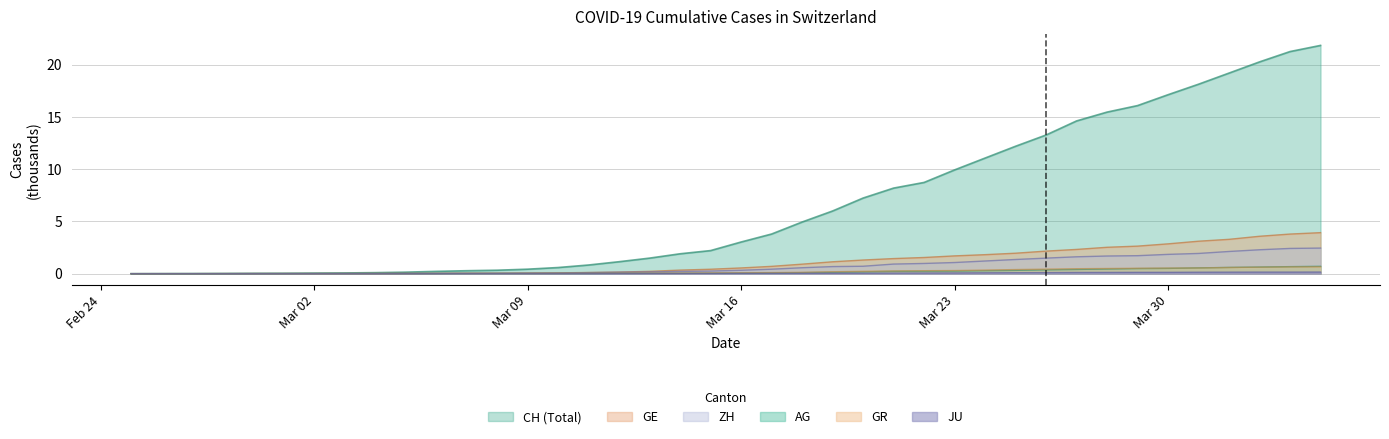

How many values in CH are above zero?

39